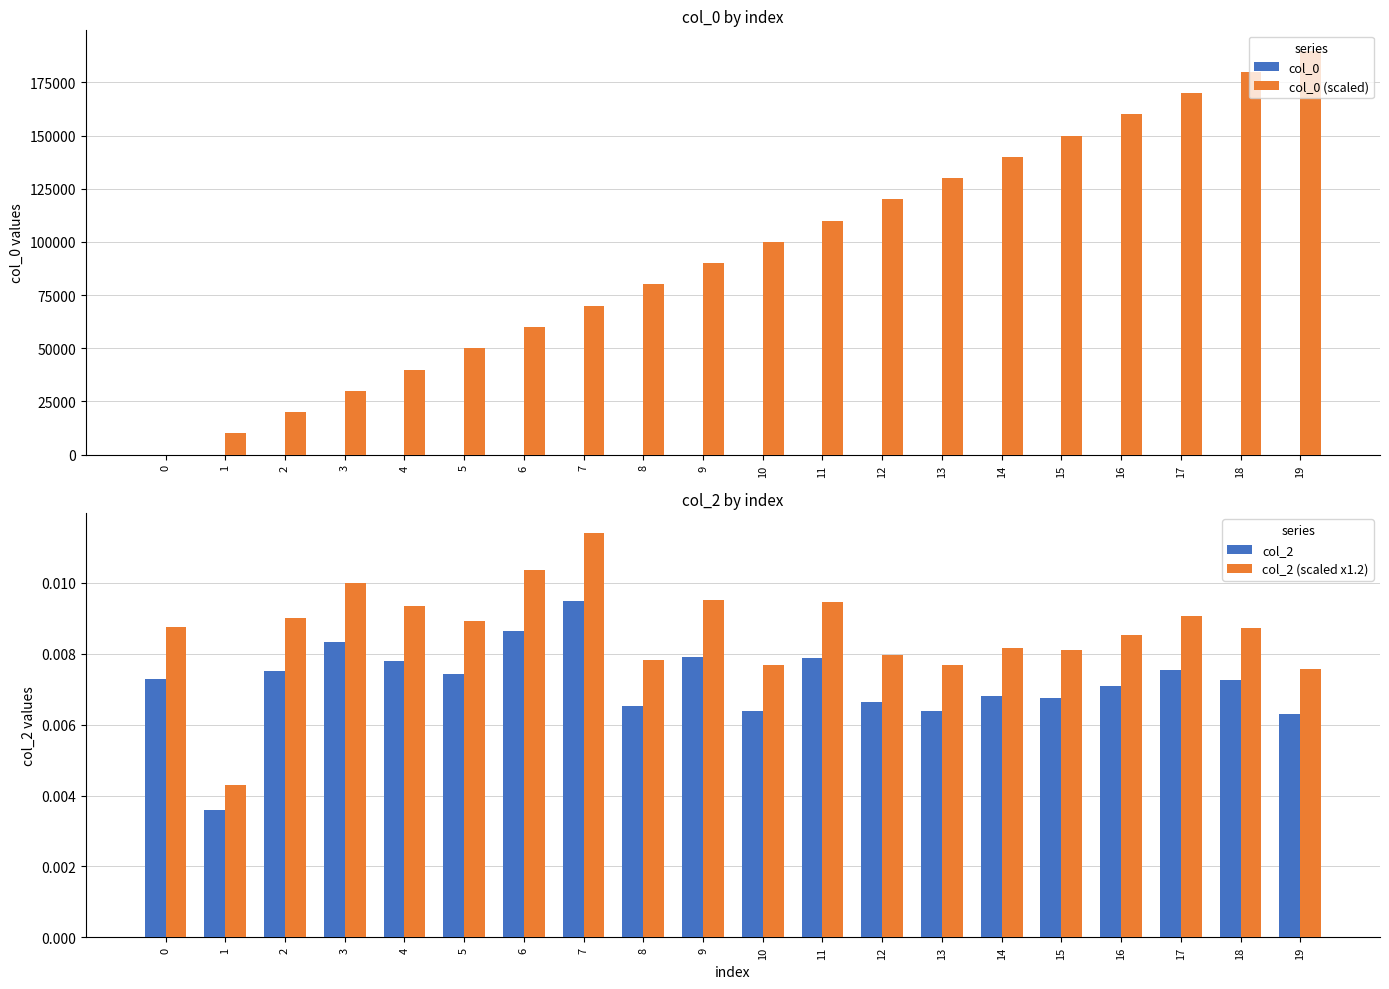

How many values in the col_0 (scaled) series are below 100000?

10